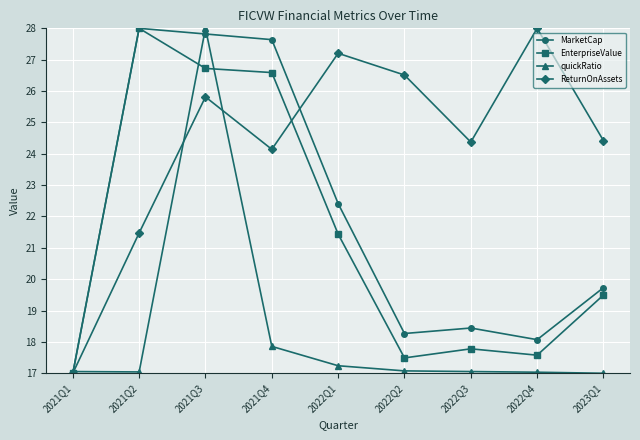

After their last crossing, which series has the higher values: quickRatio or MarketCap?

MarketCap